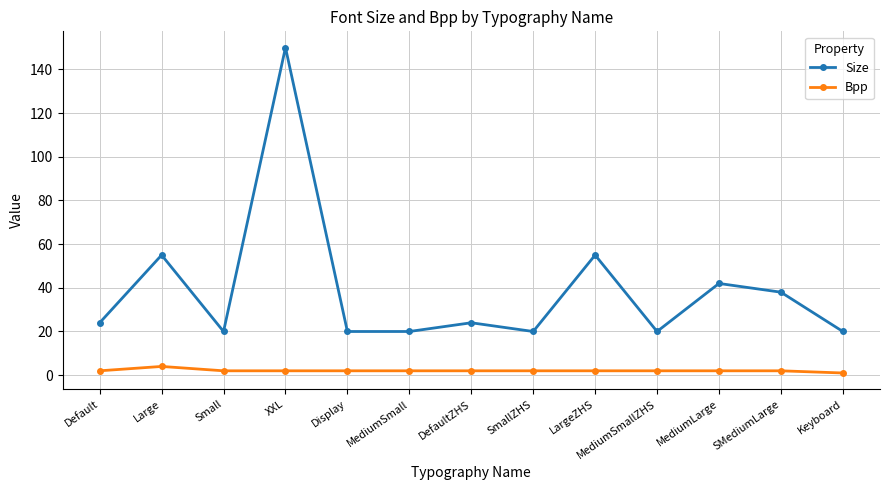

What is the difference between the maximum and minimum values in the Bpp series?

3